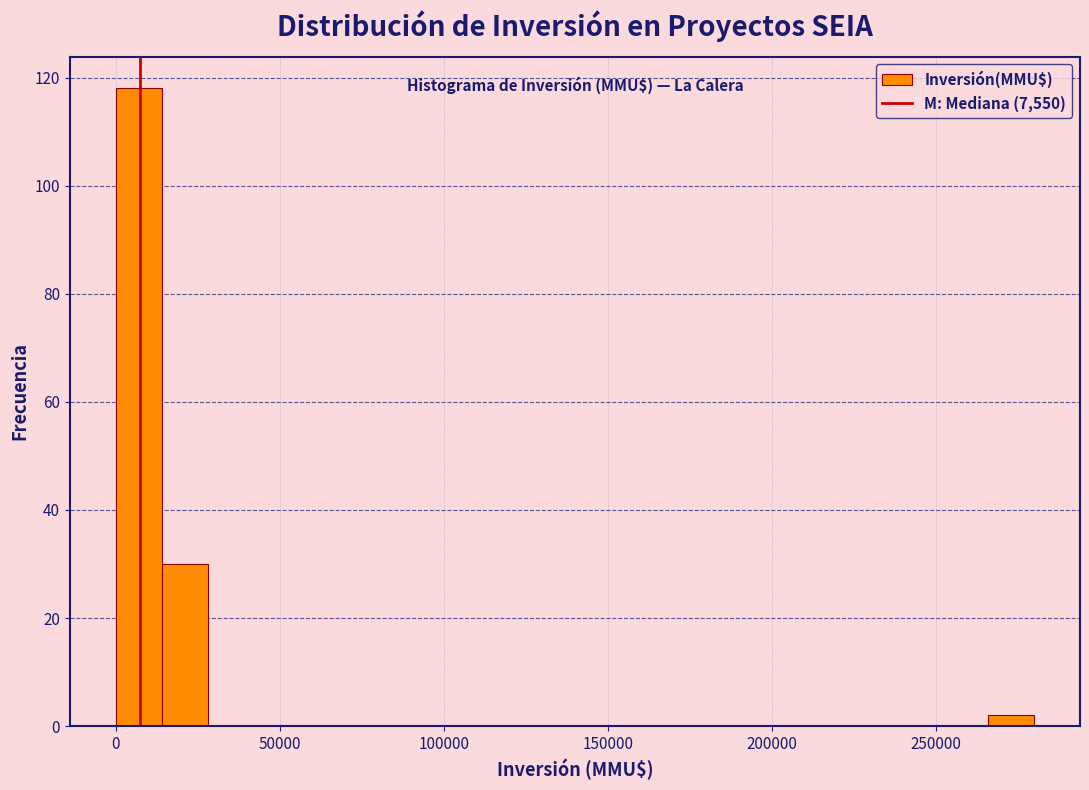

Around what value on the x-axis is the tallest bar? Give the approximate position of its centre, as read against the axis.

5000